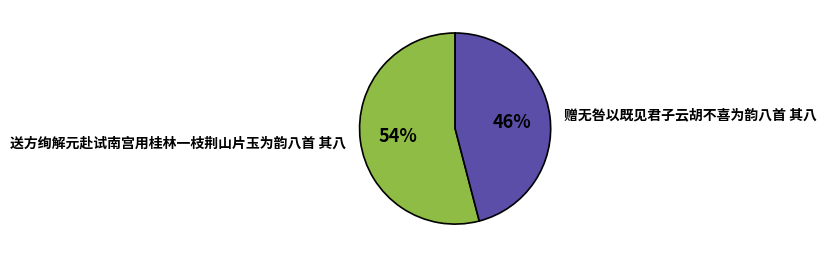

Do 送方绚解元赴试南宫用桂林一枝荆山片玉为韵八首 其八 and 赠无咎以既见君子云胡不喜为韵八首 其八 together represent more than half of the pie?

Yes